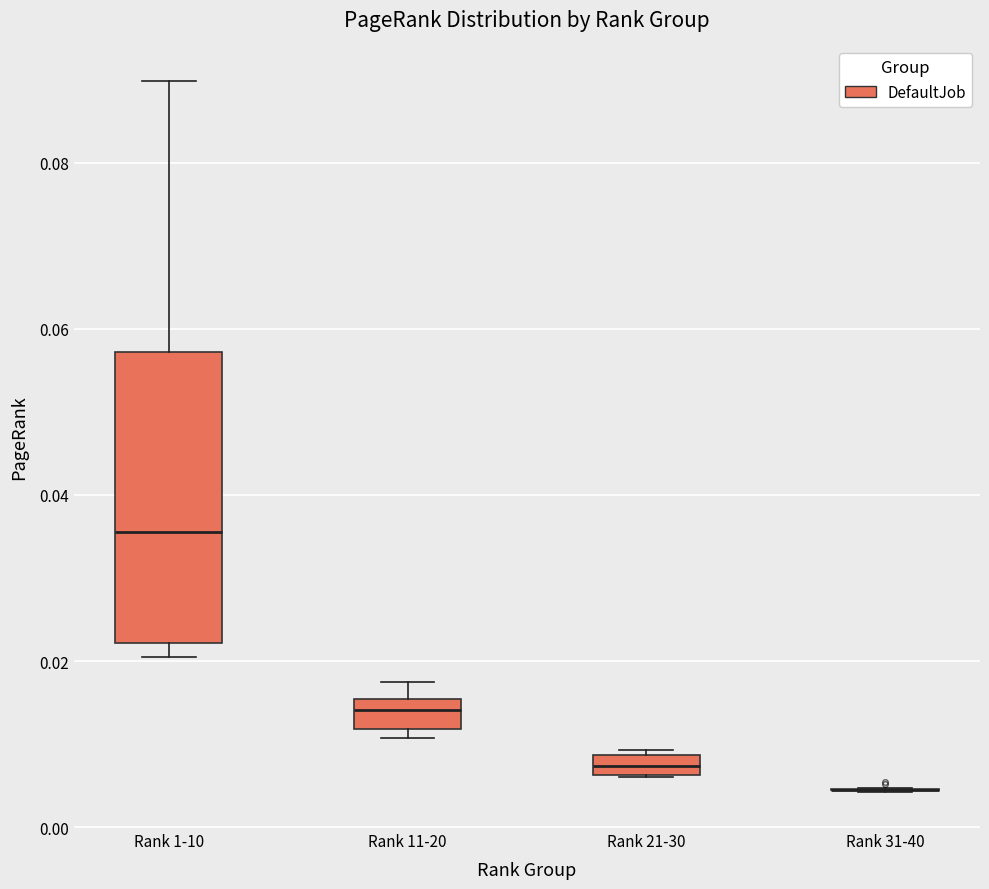

Where is the lower edge of the box for Rank 21-30 on the y-axis? The values are not printed on the chart, so give them approximately, as read against the axis.

0.006